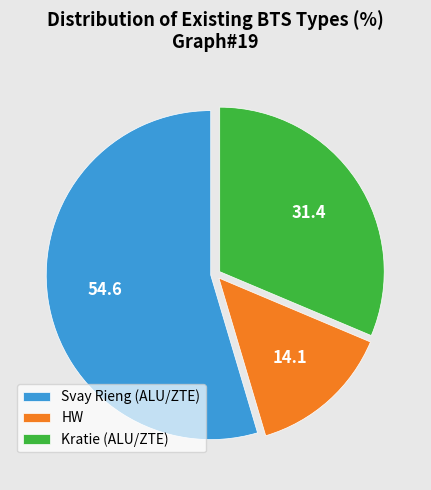

Between Svay Rieng (ALU/ZTE) and Kratie (ALU/ZTE), which is larger?

Svay Rieng (ALU/ZTE)